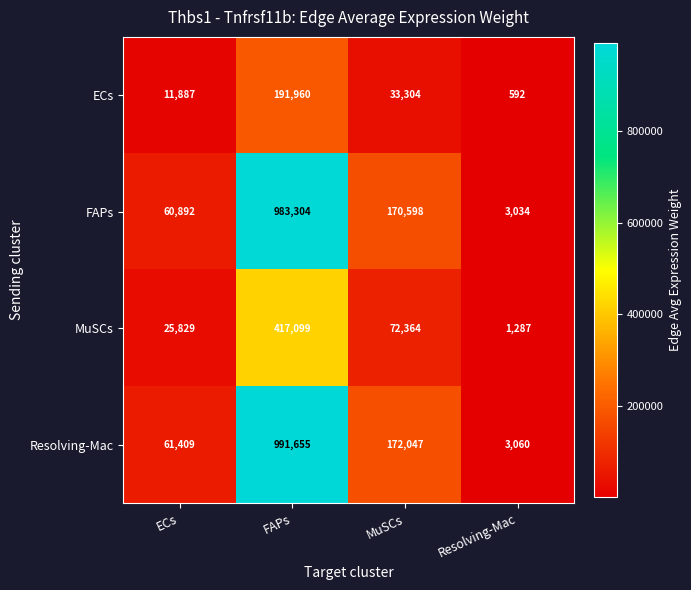

Where is MuSCs nearest to the value 209193?

MuSCs